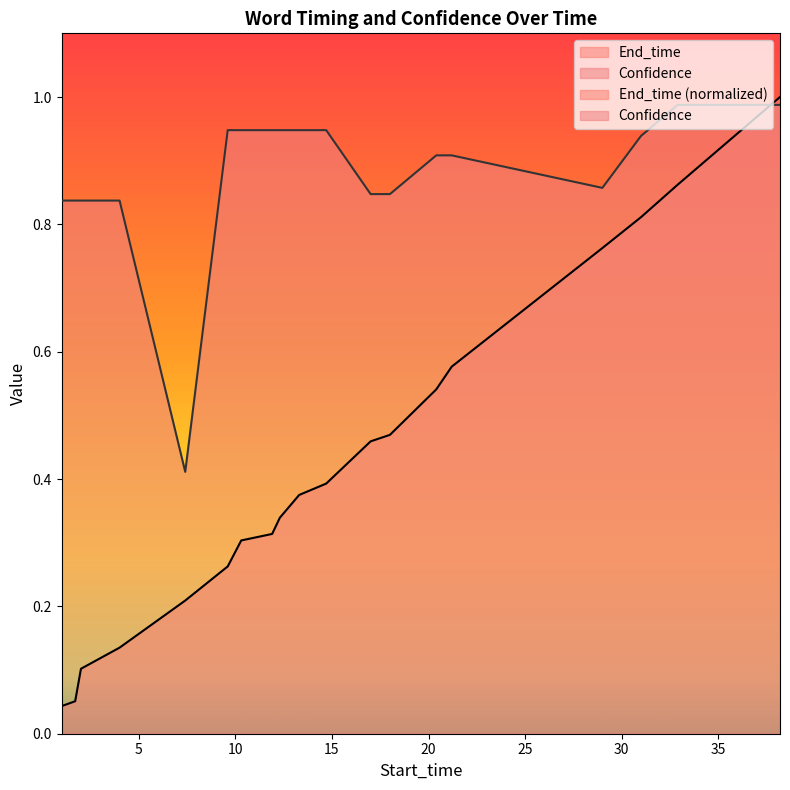

After their last crossing, which series has the higher values: Confidence or End_time?

End_time